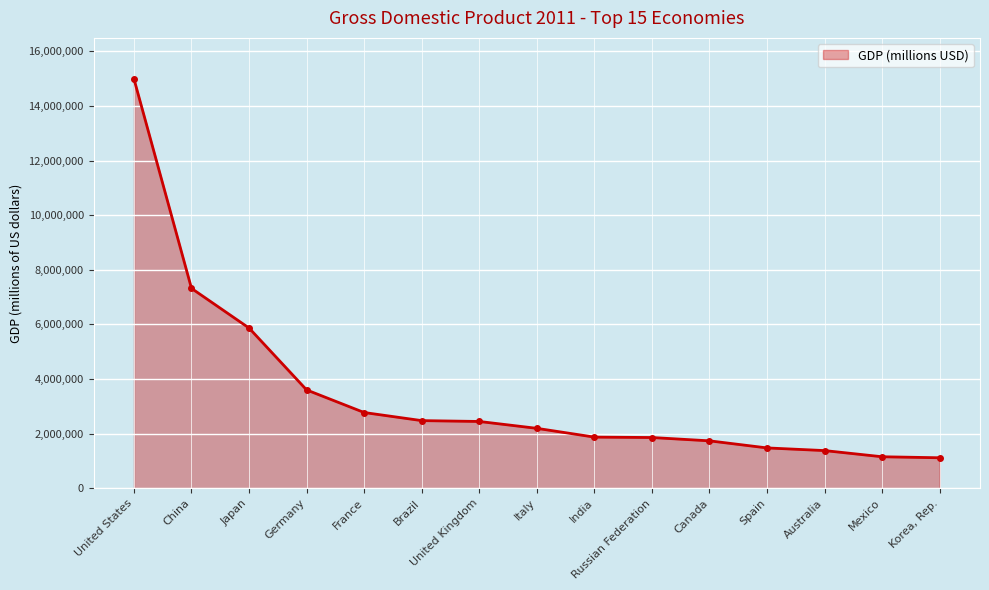

List the labels in order of value, smallest first.

Korea, Rep., Mexico, Australia, Spain, Canada, Russian Federation, India, Italy, United Kingdom, Brazil, France, Germany, Japan, China, United States